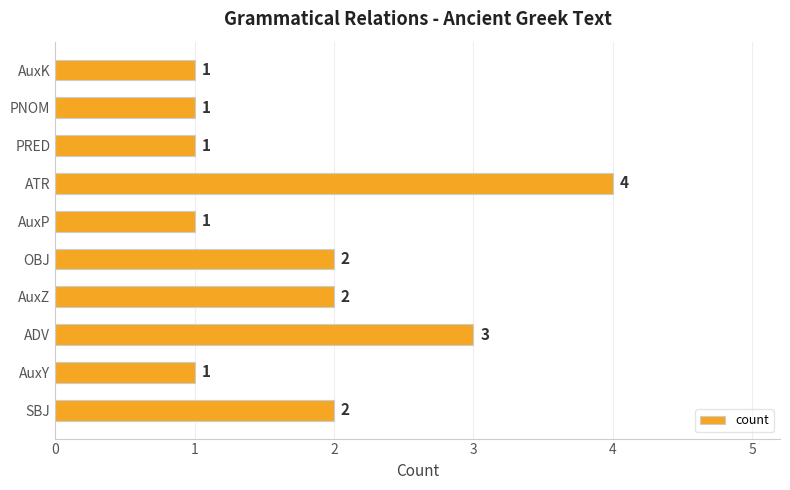

What value does the data have at ADV?

3